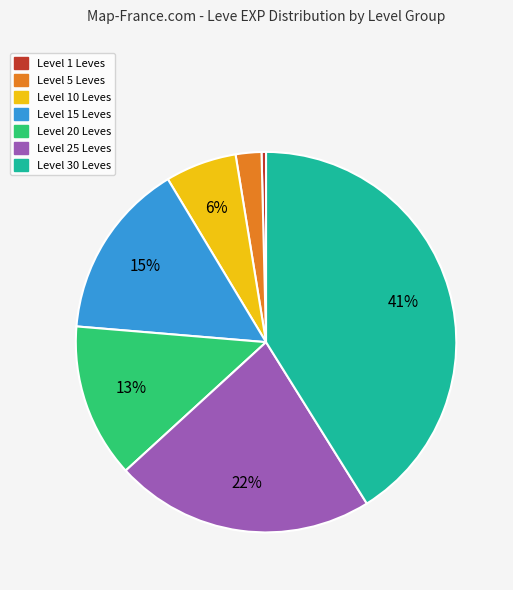

To the nearest percent, what is the difference between the largest and smallest slice percentages?

41%